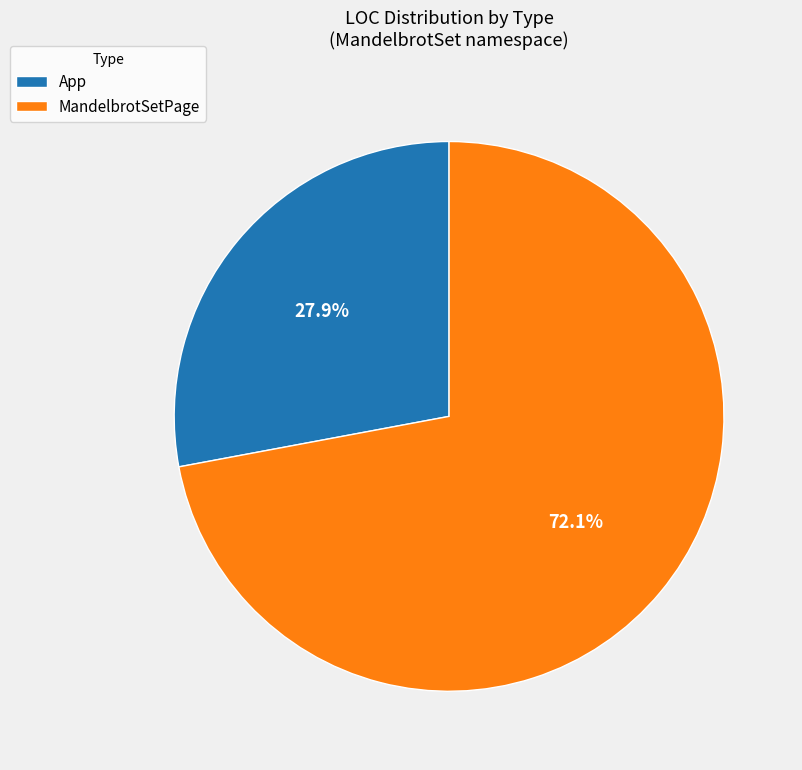

Between App and MandelbrotSetPage, which is larger?

MandelbrotSetPage